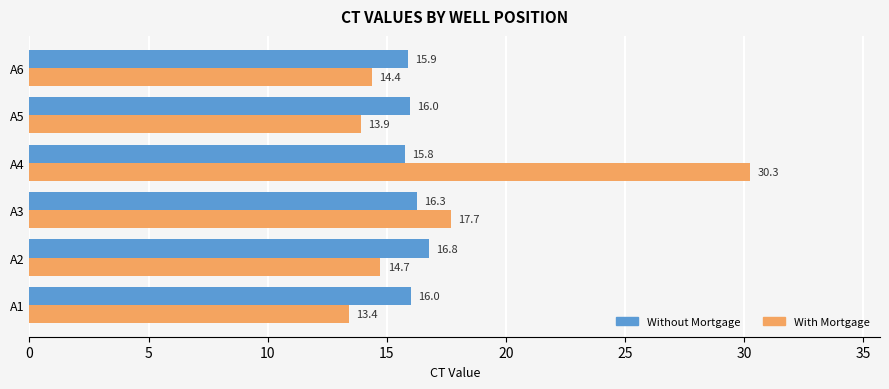

What is the sum of the With Mortgage values at A1 and A4?

43.7